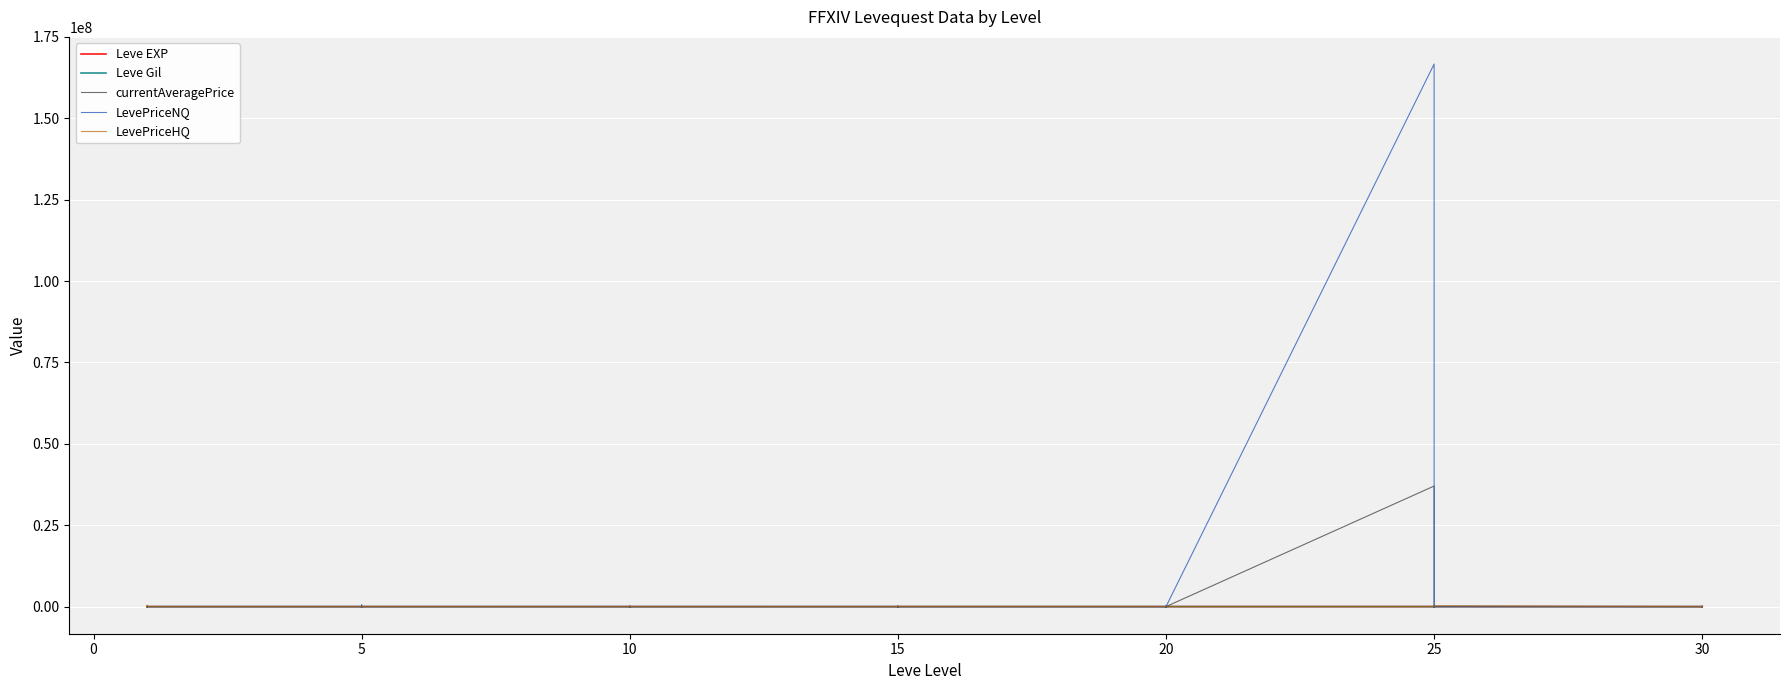

What is the approximate value of LevePriceNQ at 5, to the nearest 100?

500800